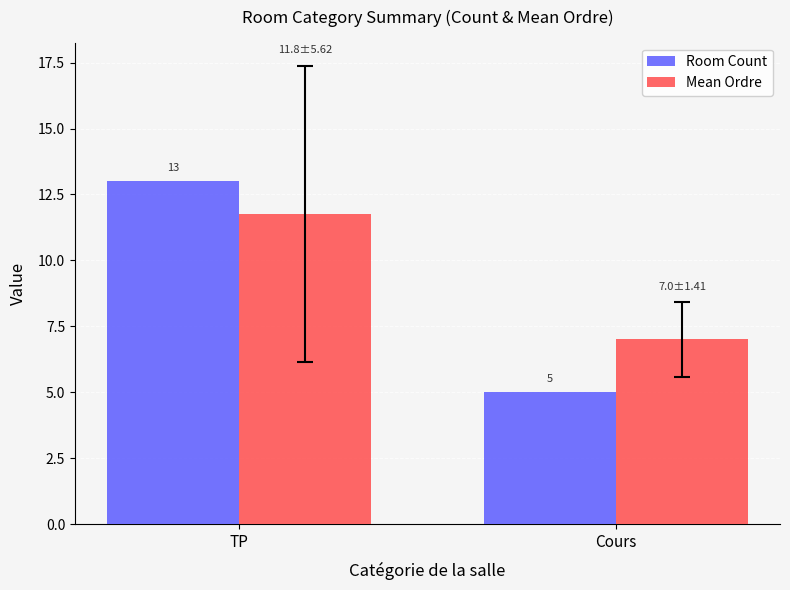

What is the label of the 1st bar from the right?

Cours